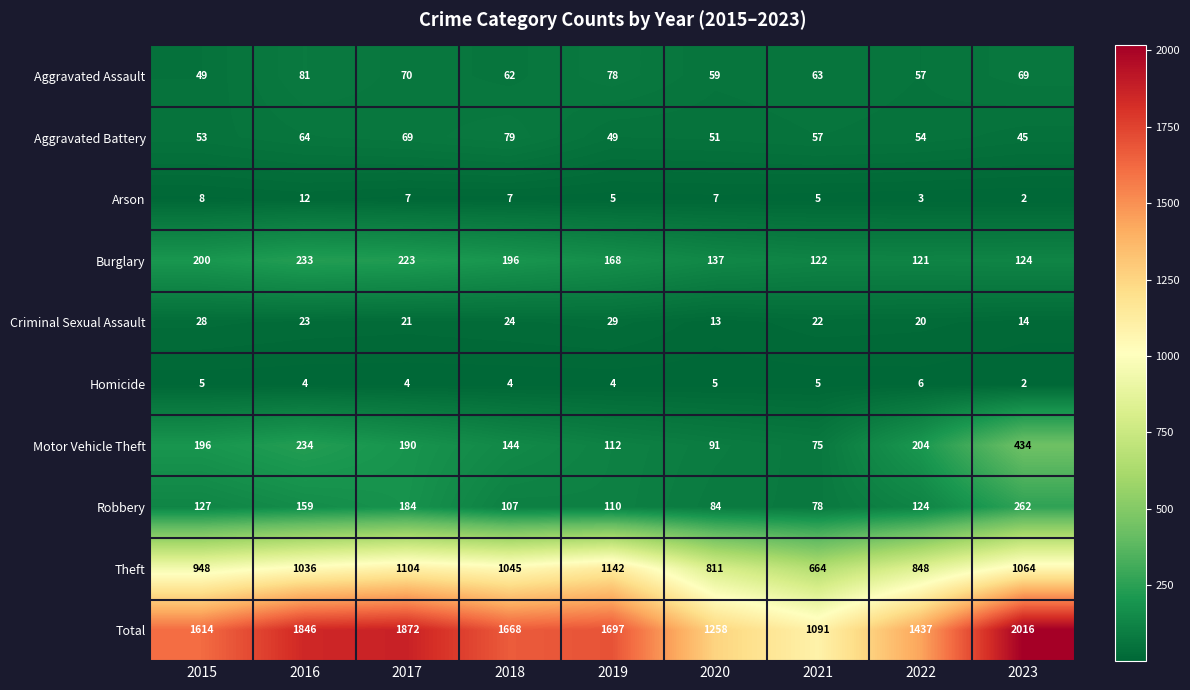

Rank the series by their maximum value, from highest to lowest.

Total, Theft, Motor Vehicle Theft, Robbery, Burglary, Aggravated Assault, Aggravated Battery, Criminal Sexual Assault, Arson, Homicide